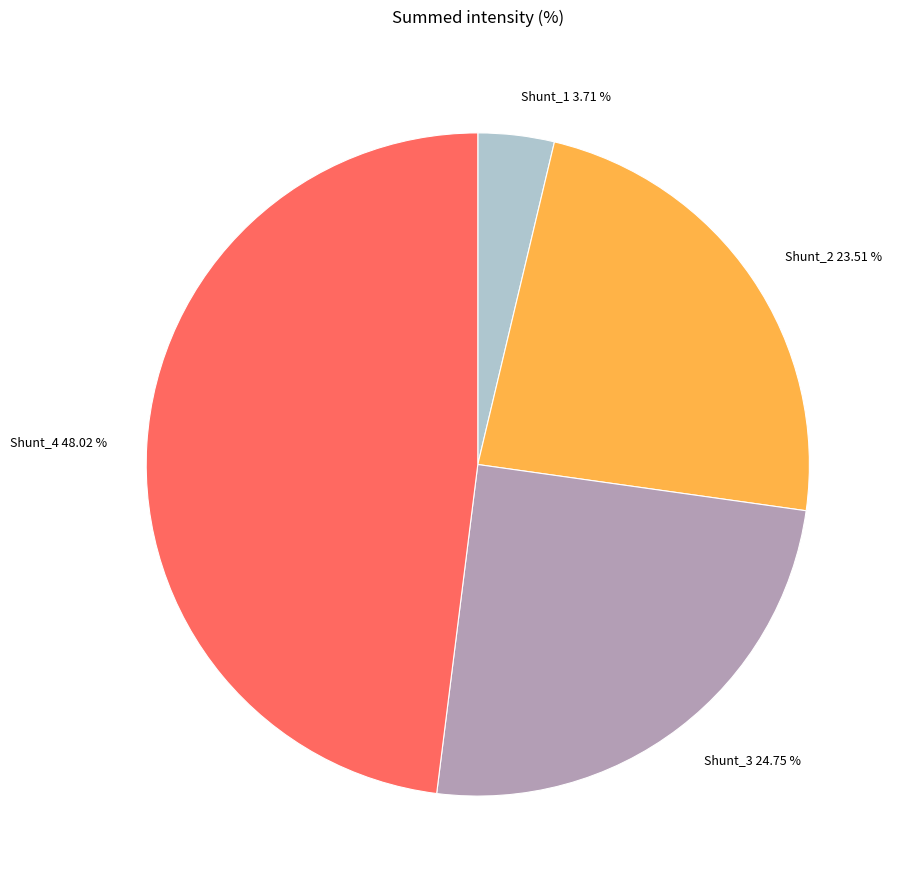

Rank the categories by value from lowest to highest.

Shunt_1, Shunt_2, Shunt_3, Shunt_4